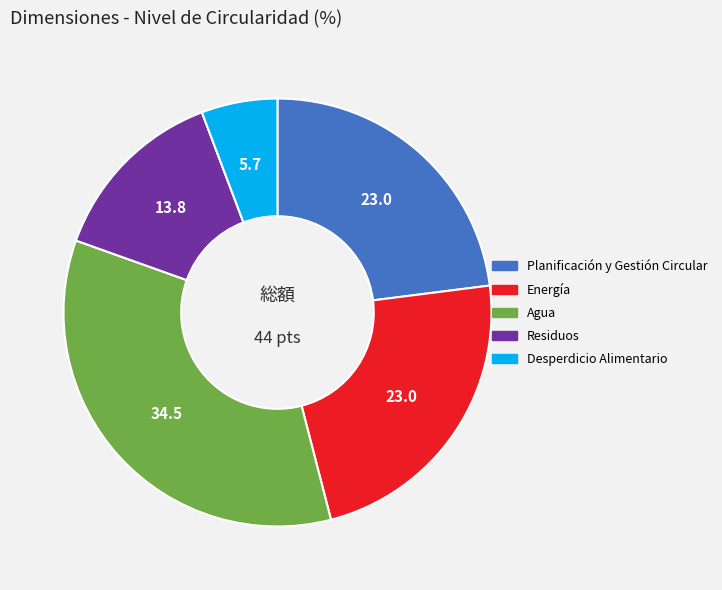

Is it true that Planificación y Gestión Circular is 16% of the pie?

False